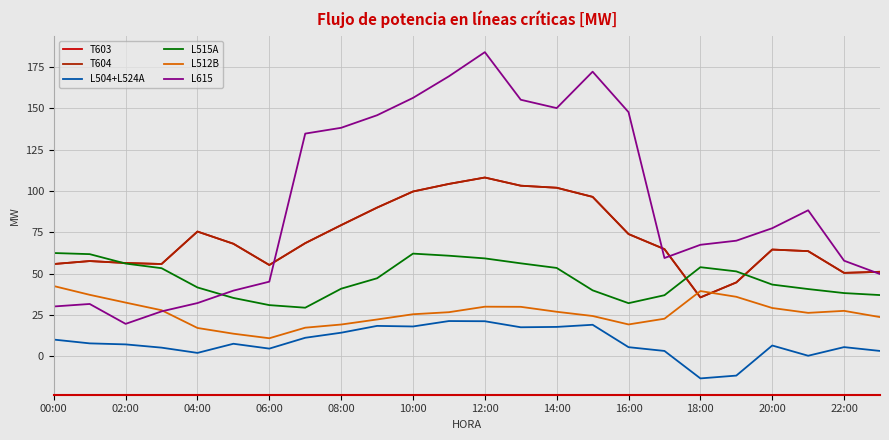

Is this an area chart (filled region under the line)?

No